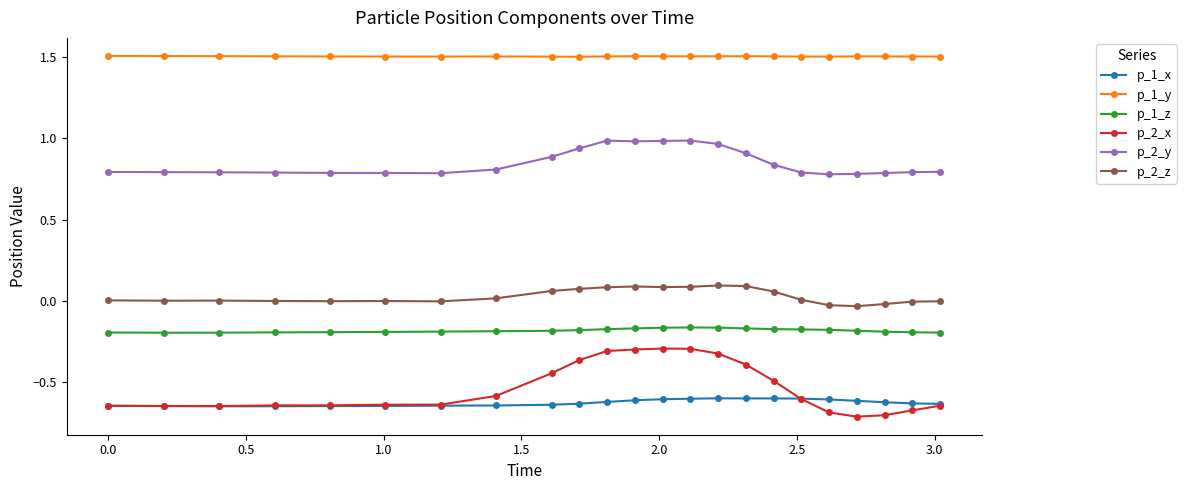

Which series has the widest spread of values?

p_2_x